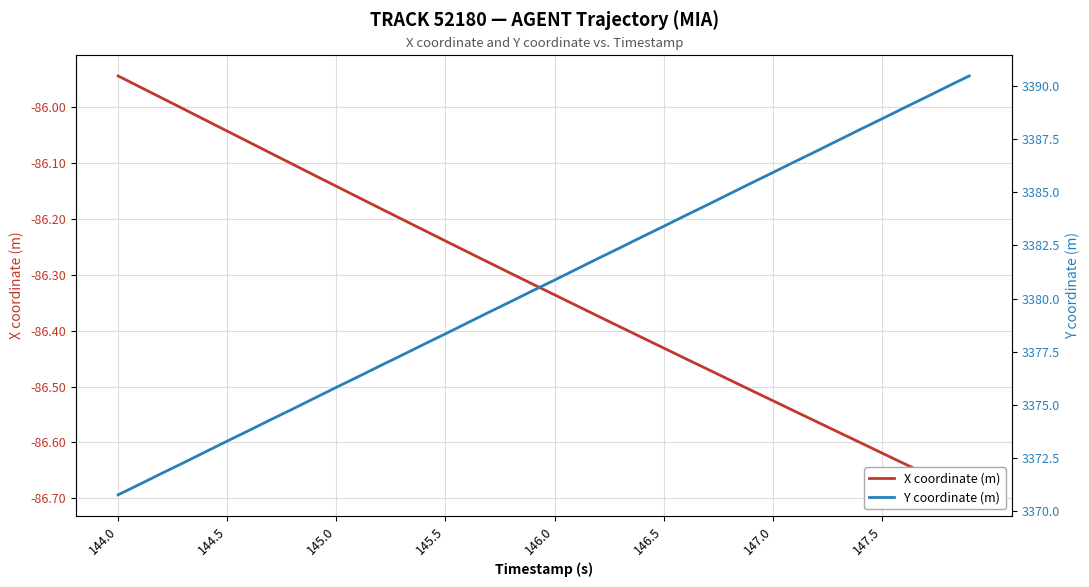

At which label does Y coordinate (m) reach its minimum?

144.0